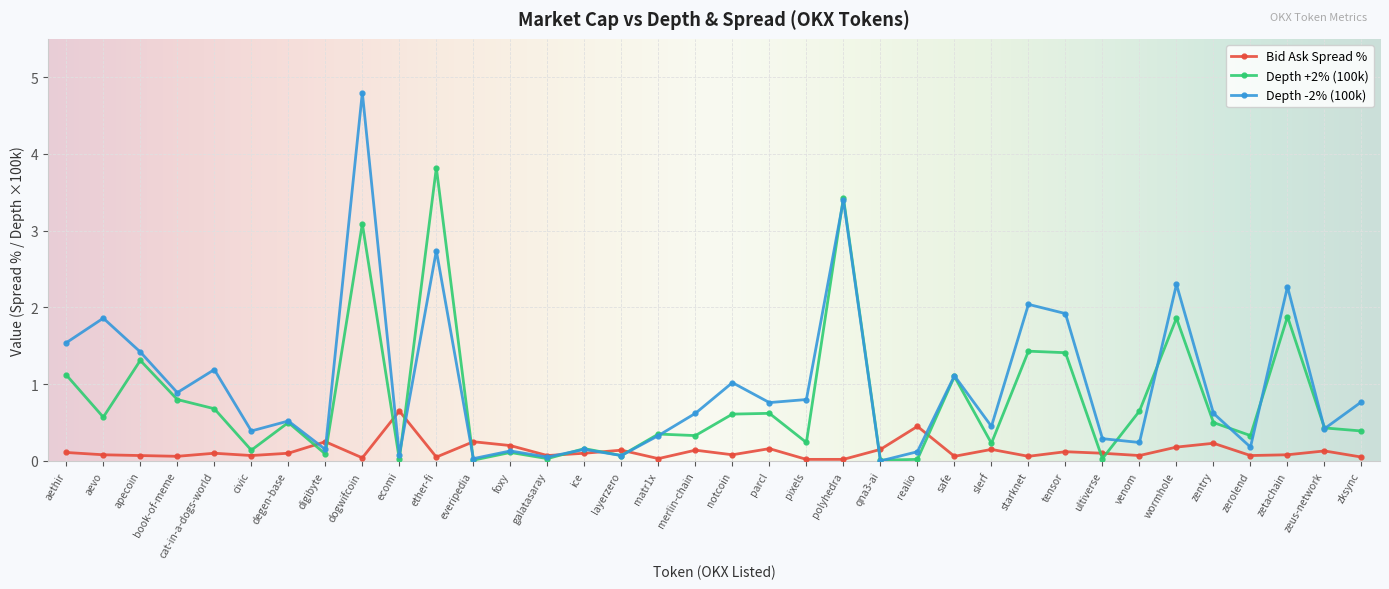

How many lines are shown in the chart?

3